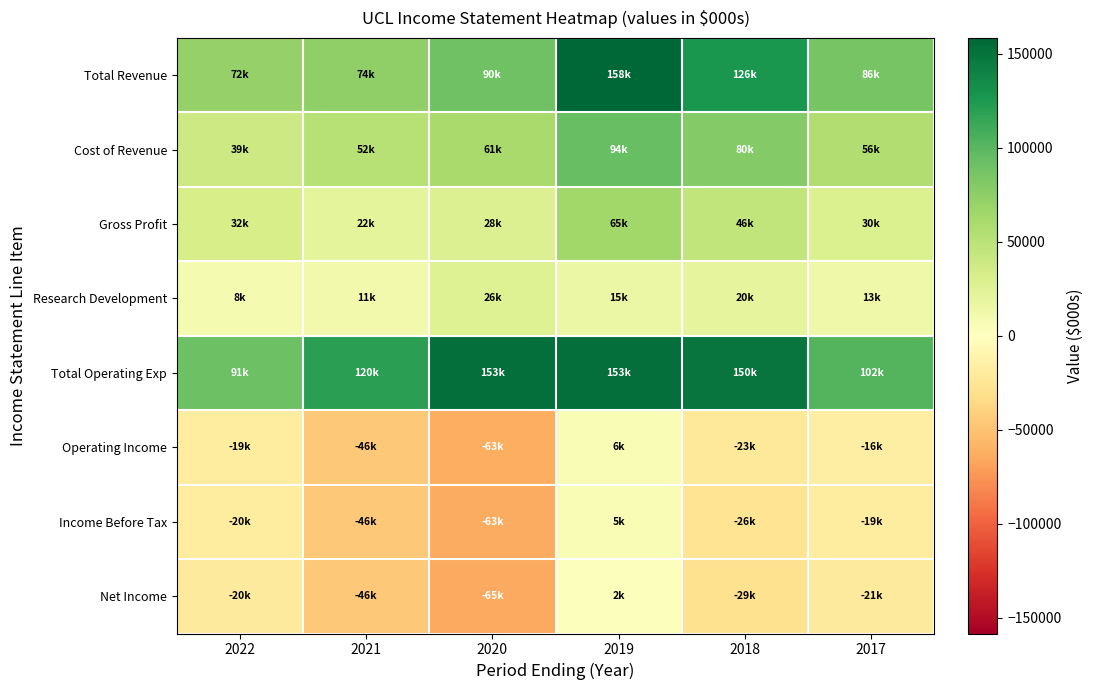

What is the minimum value shown in the chart?

-64700